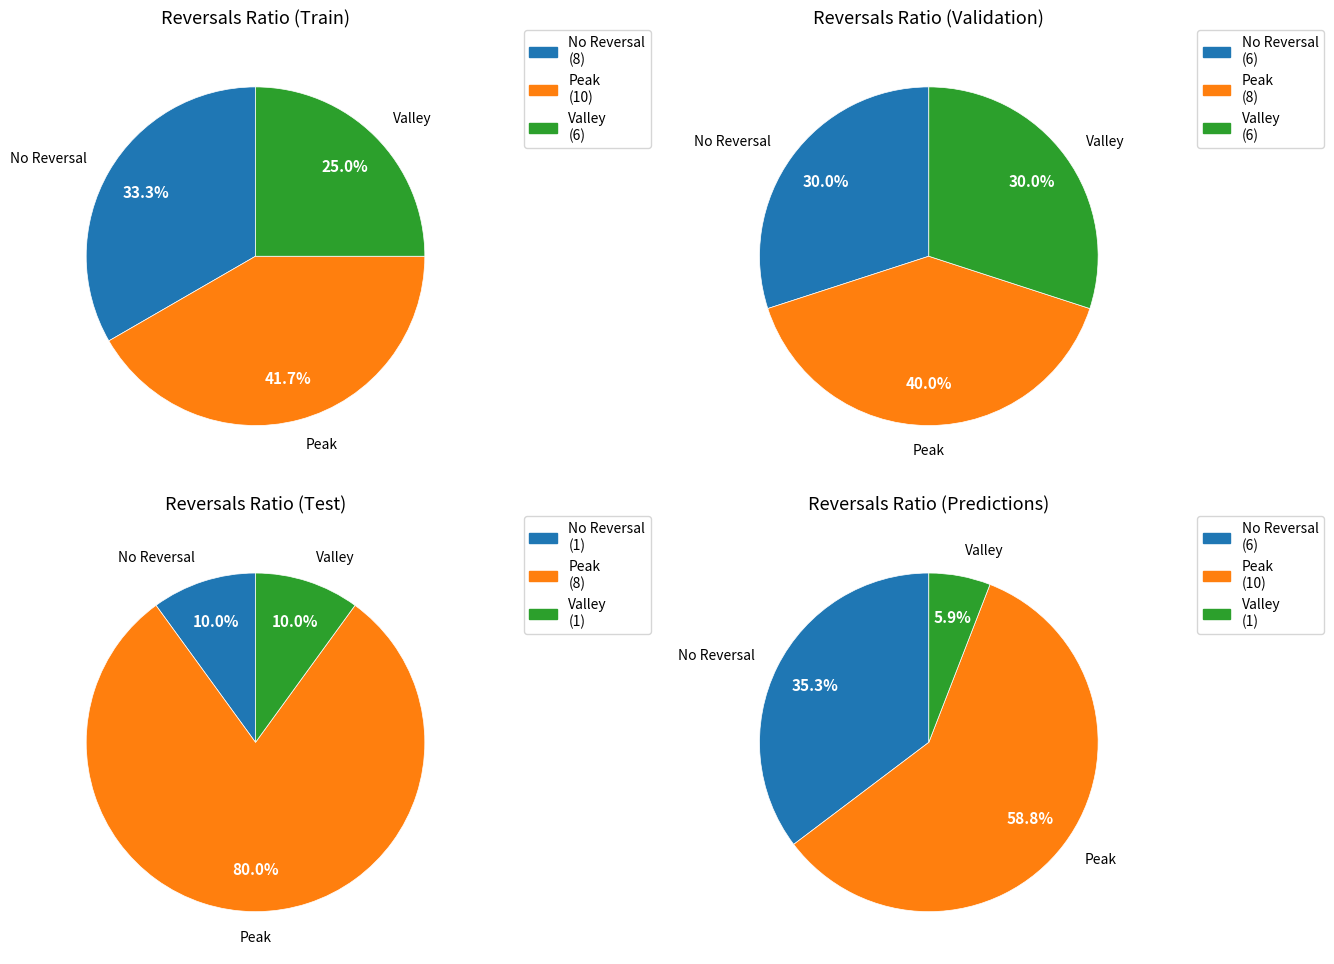

Does any single category account for the majority?

No